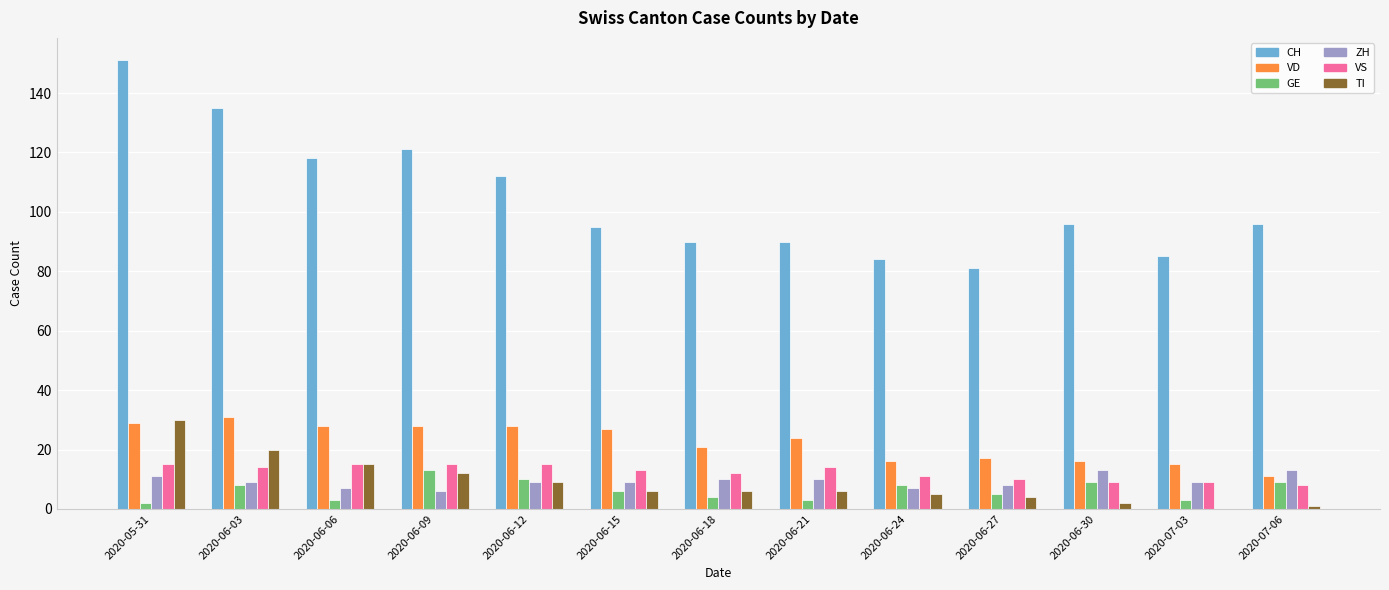

At which category is the sum across all series the highest?

2020-05-31